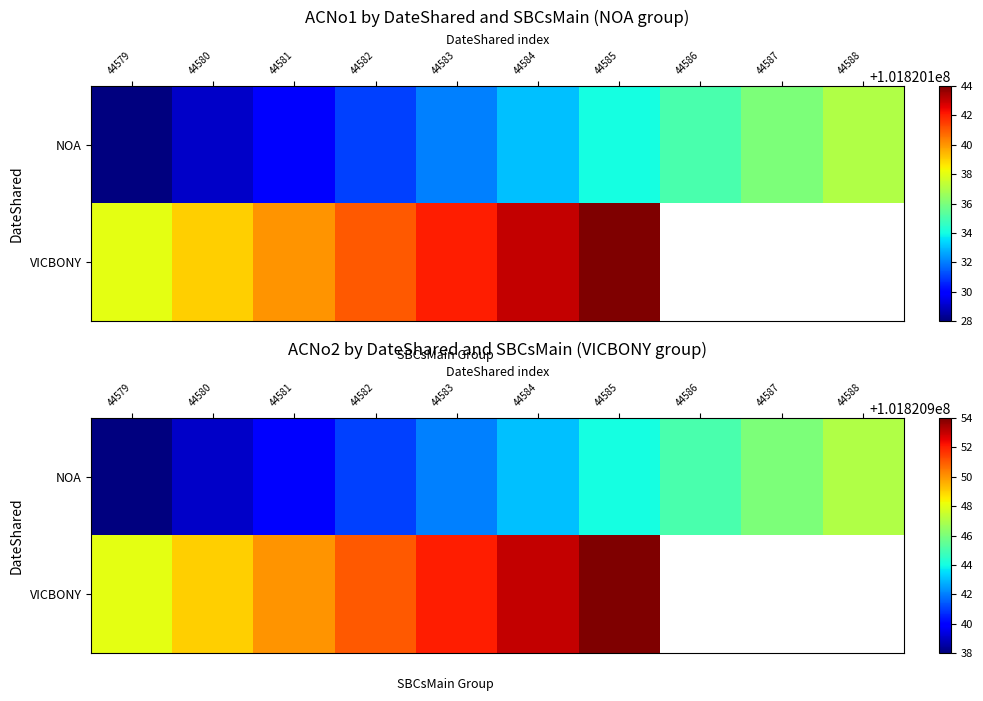

At how many categories does at least one series exceed 23090410?

10